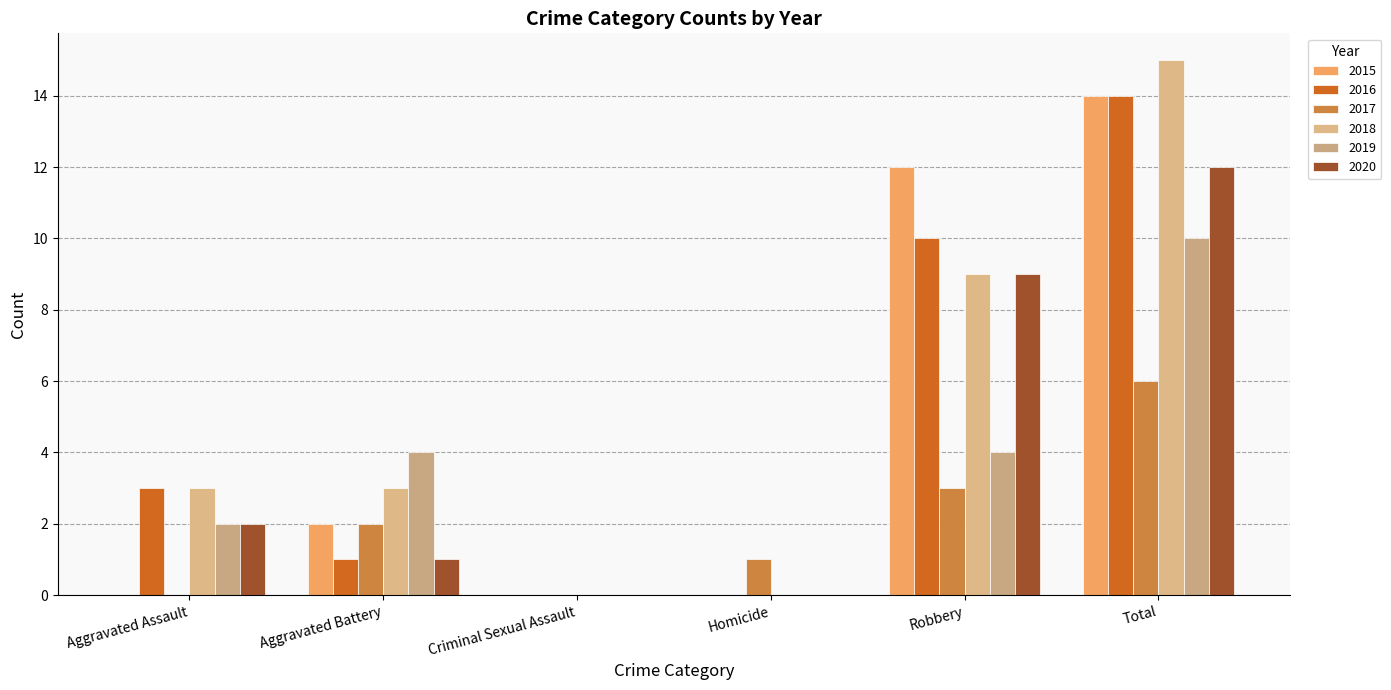

What is the label of the 4th bar from the left?

Homicide